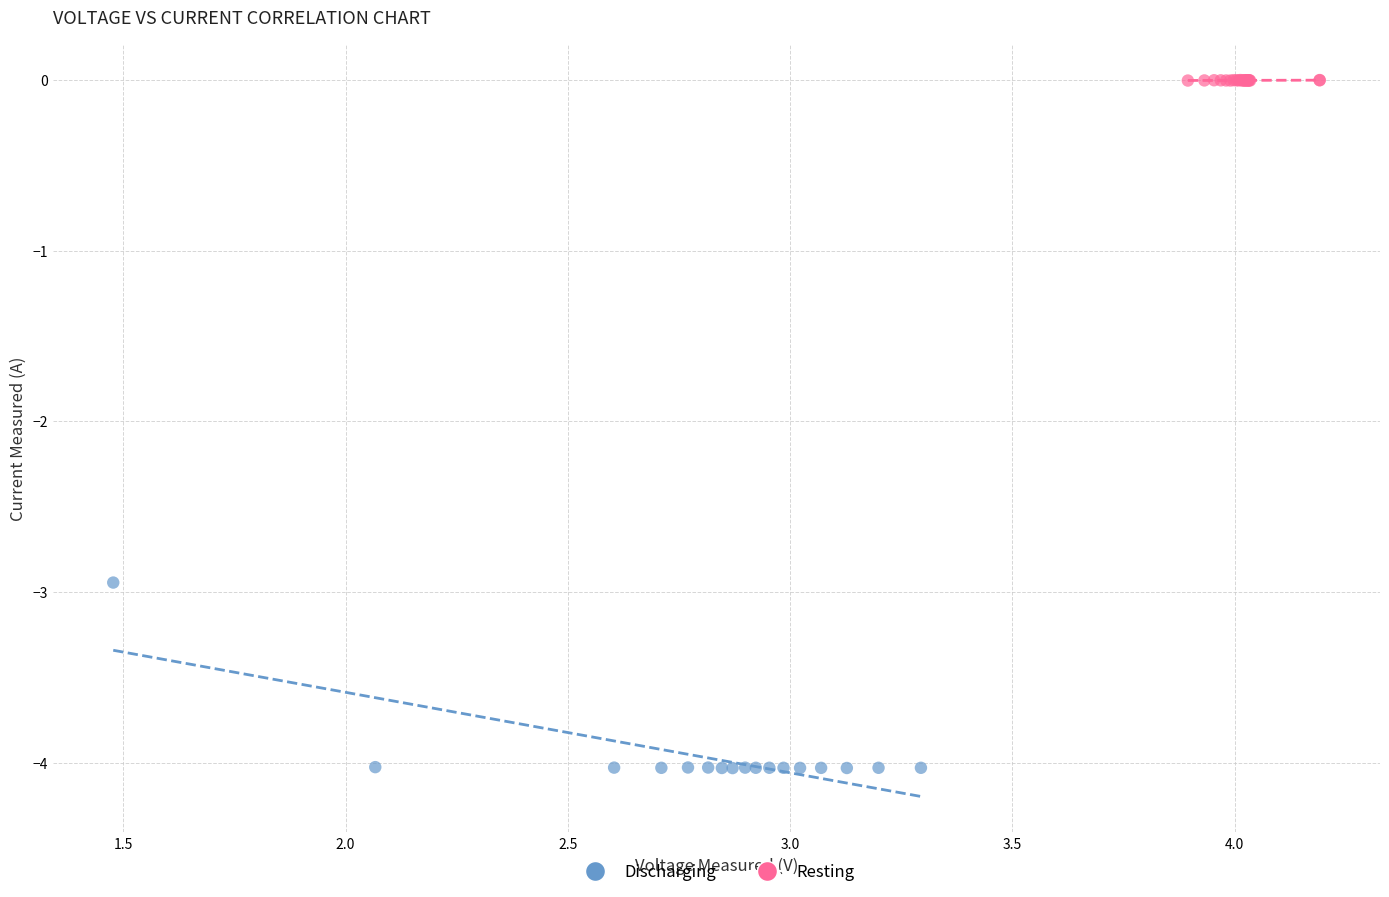

Which series has the largest Y range (max minus min)?

Discharging